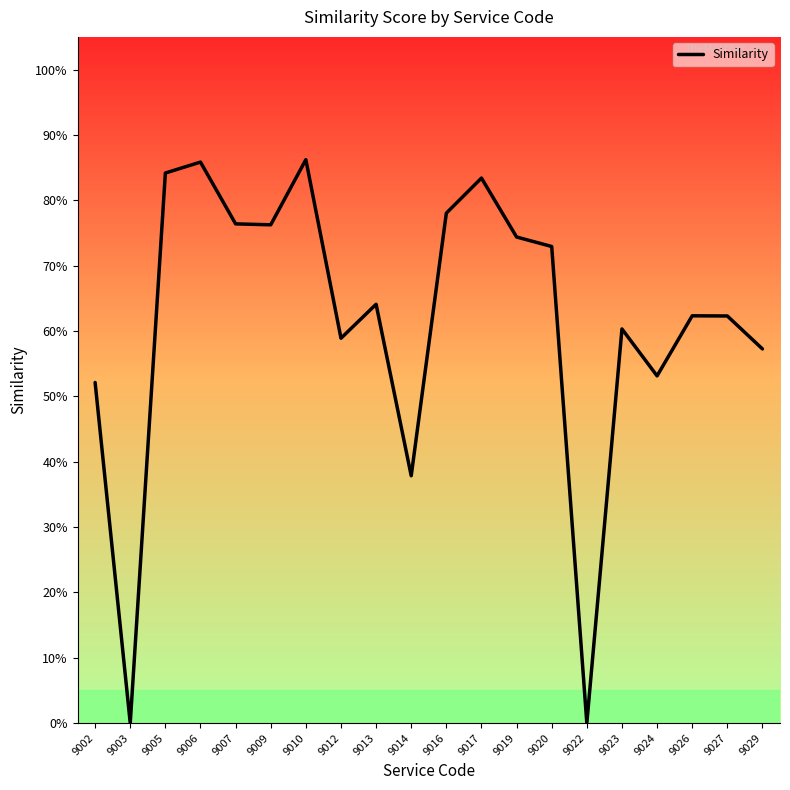

At which label is the value closest to 0?

9003